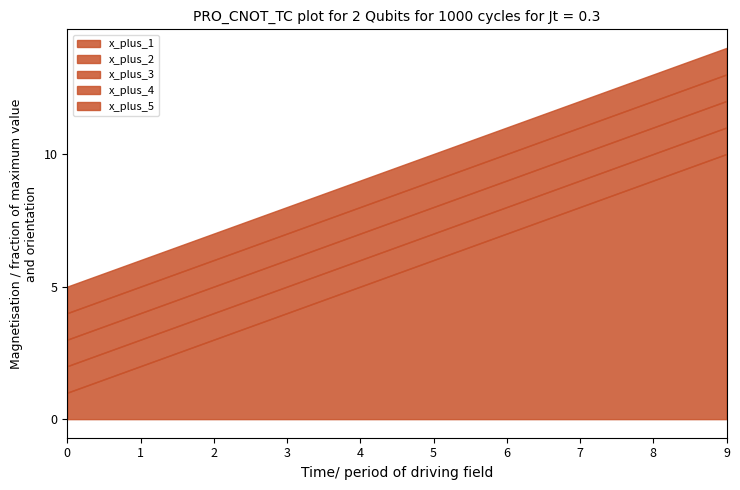

Where does the x_plus_3 series first go above 8?

6.0